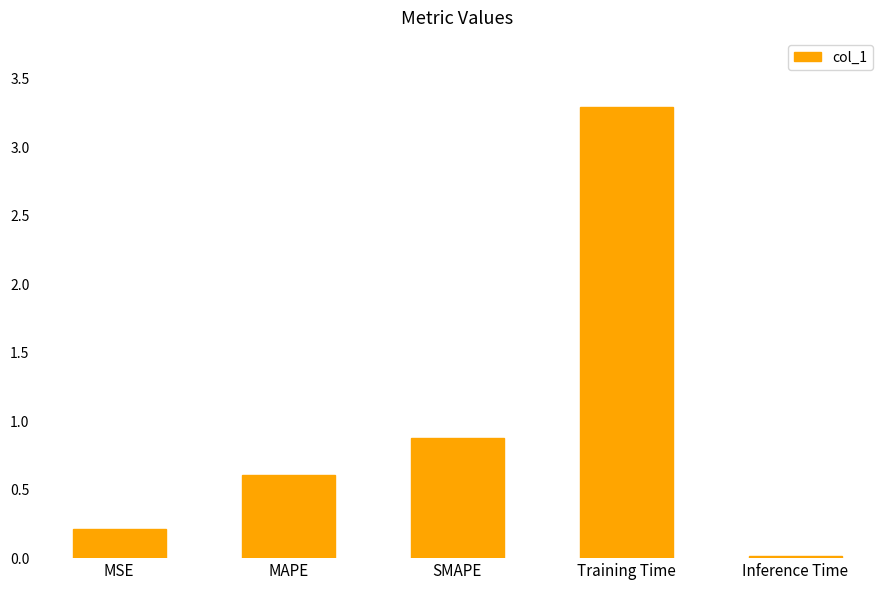

What is the difference between the maximum and minimum values?

3.3